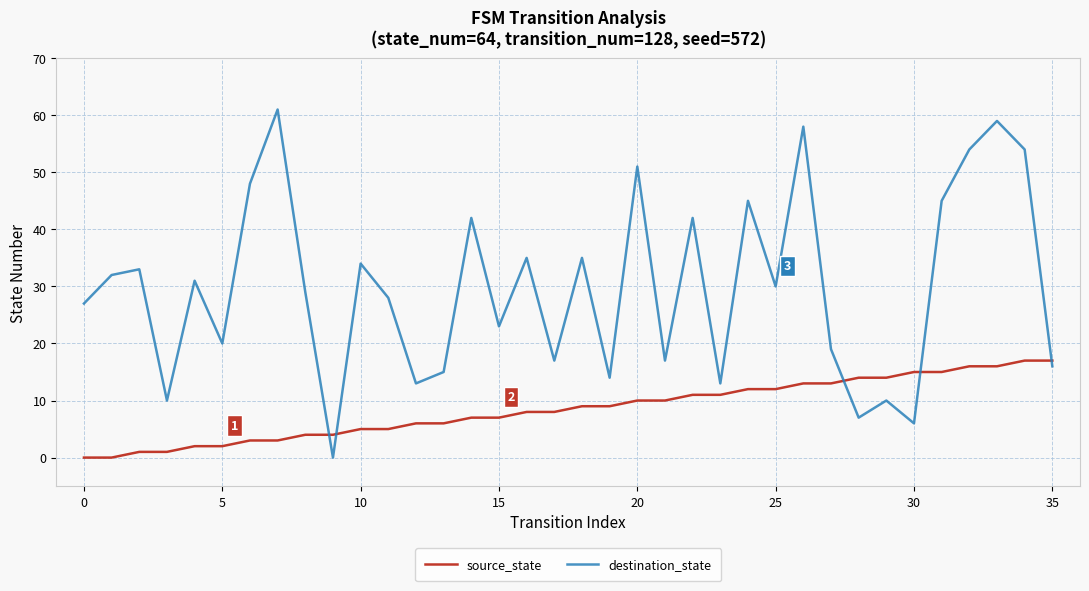

What is the difference between the maximum and minimum values in the source_state series?

17